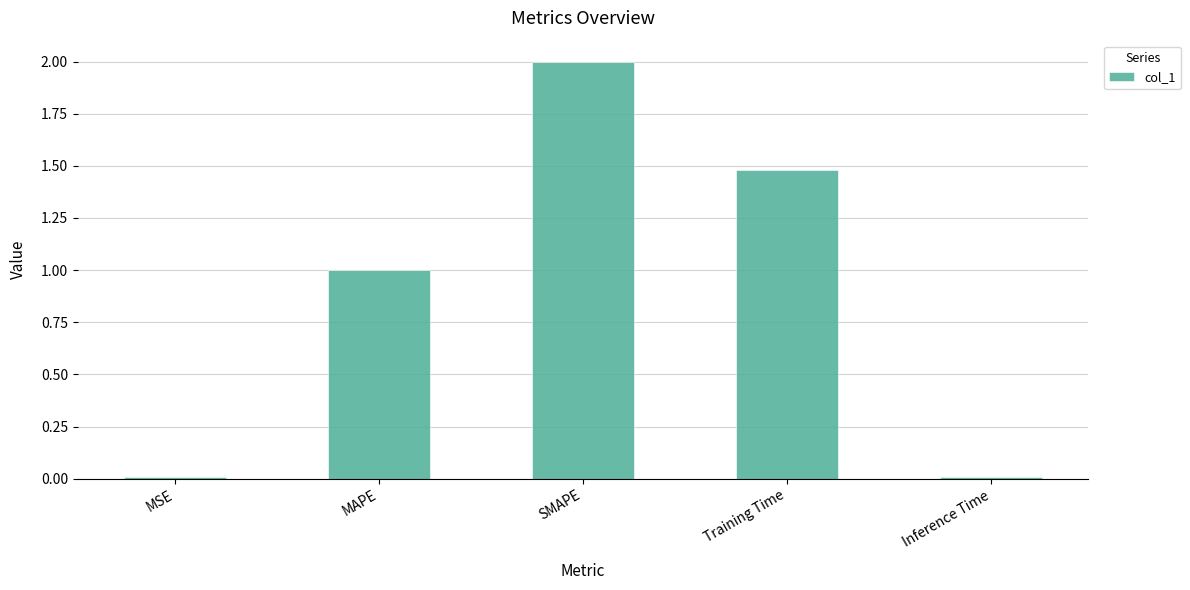

What value does the data have at SMAPE?

2.0